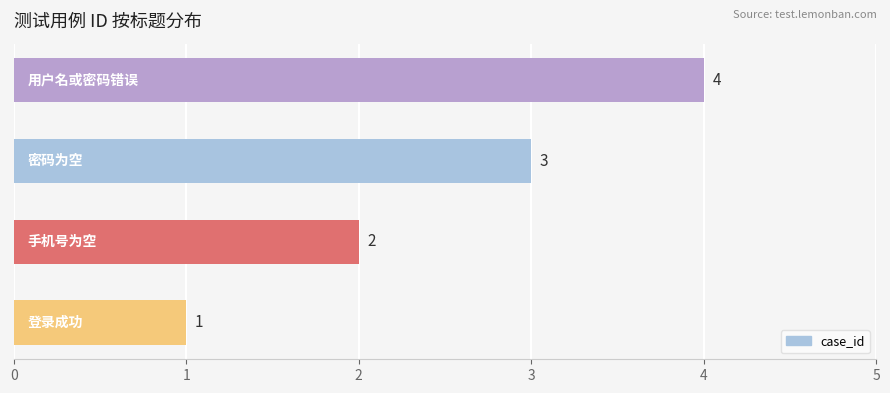

How many data points does each series have?

4